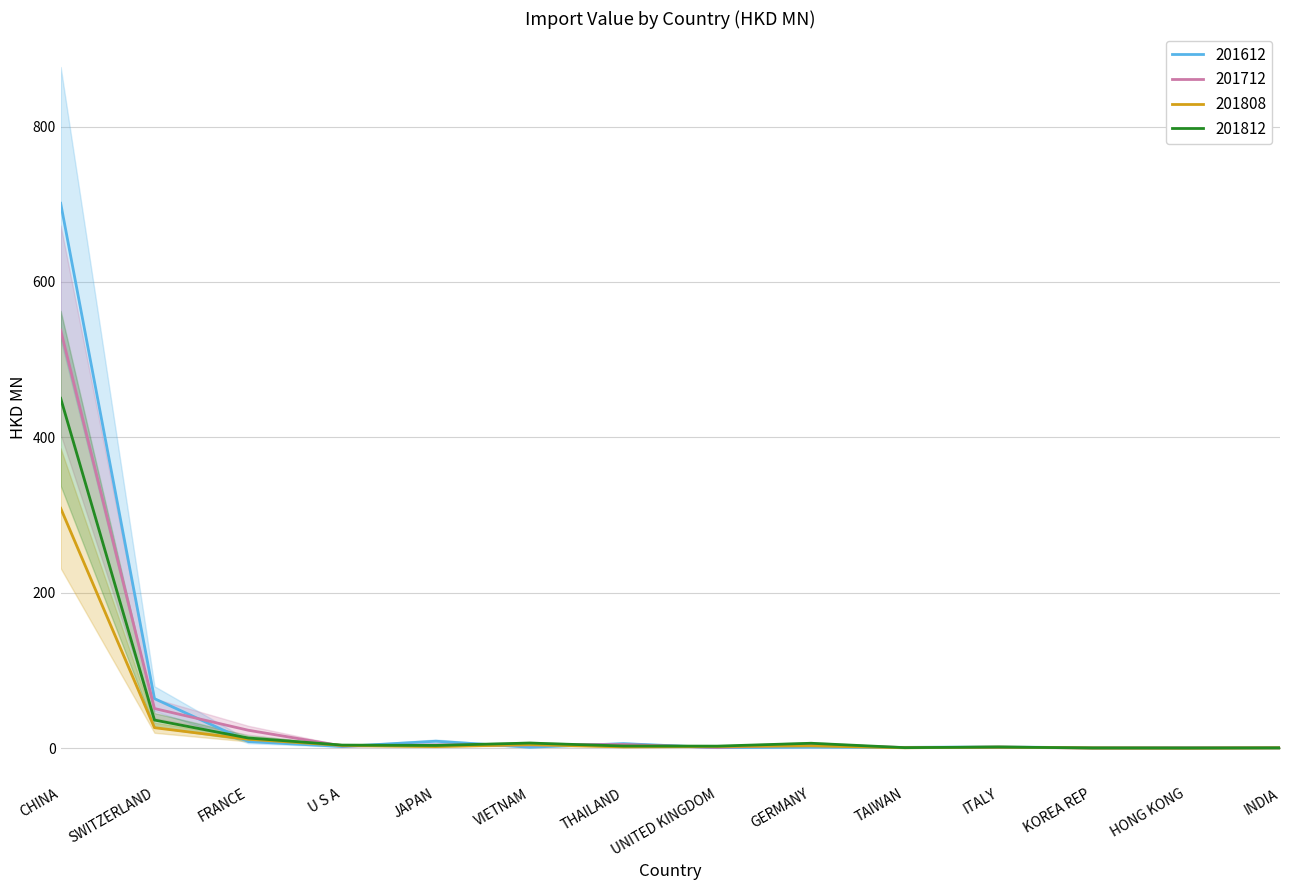

Reading right to left, what are all the values shown in this chart?

201612: INDIA=0.2	HONG KONG=0.6	KOREA REP=0.3	ITALY=1.5	TAIWAN=0.9	GERMANY=1.1	UNITED KINGDOM=0.5	THAILAND=5.6	VIETNAM=1.1	JAPAN=8.8	U S A=2.0	FRANCE=8.4	SWITZERLAND=63.6	CHINA=701.2
201712: INDIA=0.3	HONG KONG=0.0	KOREA REP=0.0	ITALY=1.0	TAIWAN=0.5	GERMANY=4.4	UNITED KINGDOM=0.7	THAILAND=4.5	VIETNAM=4.0	JAPAN=3.9	U S A=2.8	FRANCE=22.9	SWITZERLAND=50.9	CHINA=538.0
201808: INDIA=0.2	HONG KONG=0.0	KOREA REP=0.1	ITALY=1.2	TAIWAN=0.3	GERMANY=2.8	UNITED KINGDOM=2.0	THAILAND=1.5	VIETNAM=4.3	JAPAN=1.9	U S A=3.4	FRANCE=11.3	SWITZERLAND=26.2	CHINA=308.6
201812: INDIA=0.2	HONG KONG=0.0	KOREA REP=0.1	ITALY=1.3	TAIWAN=0.5	GERMANY=6.1	UNITED KINGDOM=2.5	THAILAND=2.6	VIETNAM=6.4	JAPAN=3.4	U S A=3.8	FRANCE=12.9	SWITZERLAND=36.0	CHINA=450.2